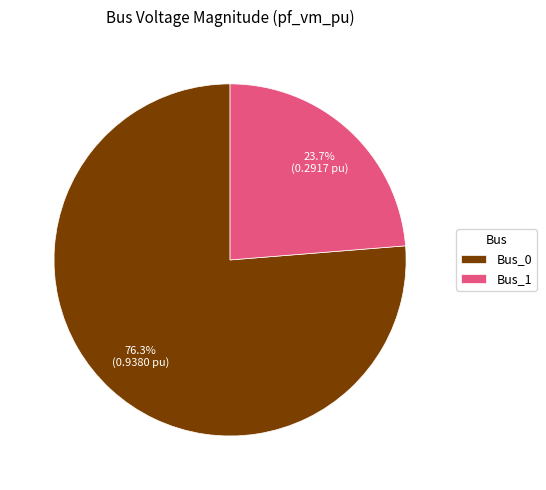

True or false: Bus_1 accounts for 24% of the total.

True